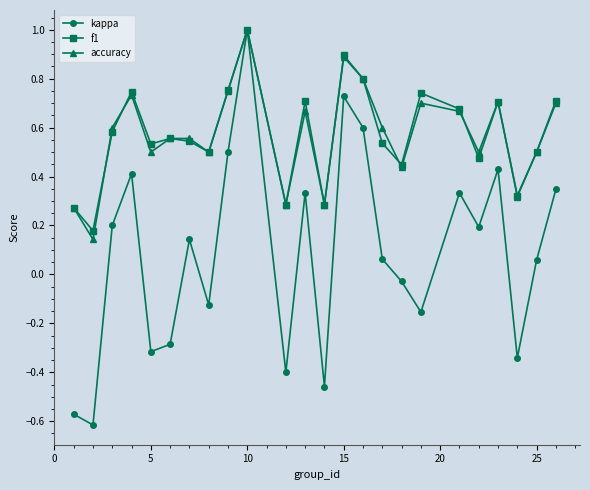

How many interior local valleys does the accuracy series have?

8